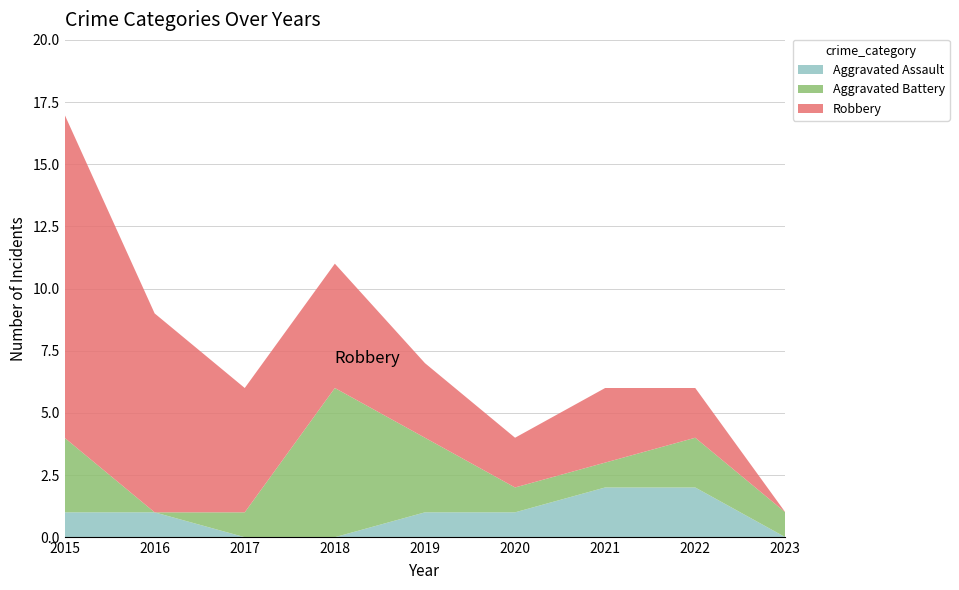

Reading right to left, what are all the values shown in this chart?

Aggravated Assault: 2023=0	2022=2	2021=2	2020=1	2019=1	2018=0	2017=0	2016=1	2015=1
Aggravated Battery: 2023=1	2022=2	2021=1	2020=1	2019=3	2018=6	2017=1	2016=0	2015=3
Robbery: 2023=0	2022=2	2021=3	2020=2	2019=3	2018=5	2017=5	2016=8	2015=13